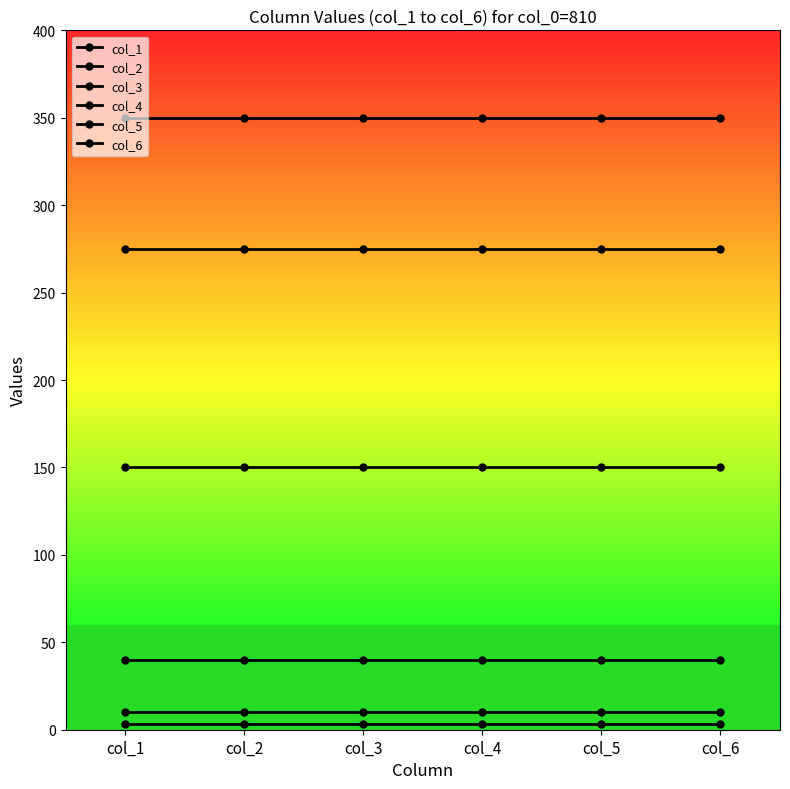

Is this an area chart (filled region under the line)?

No